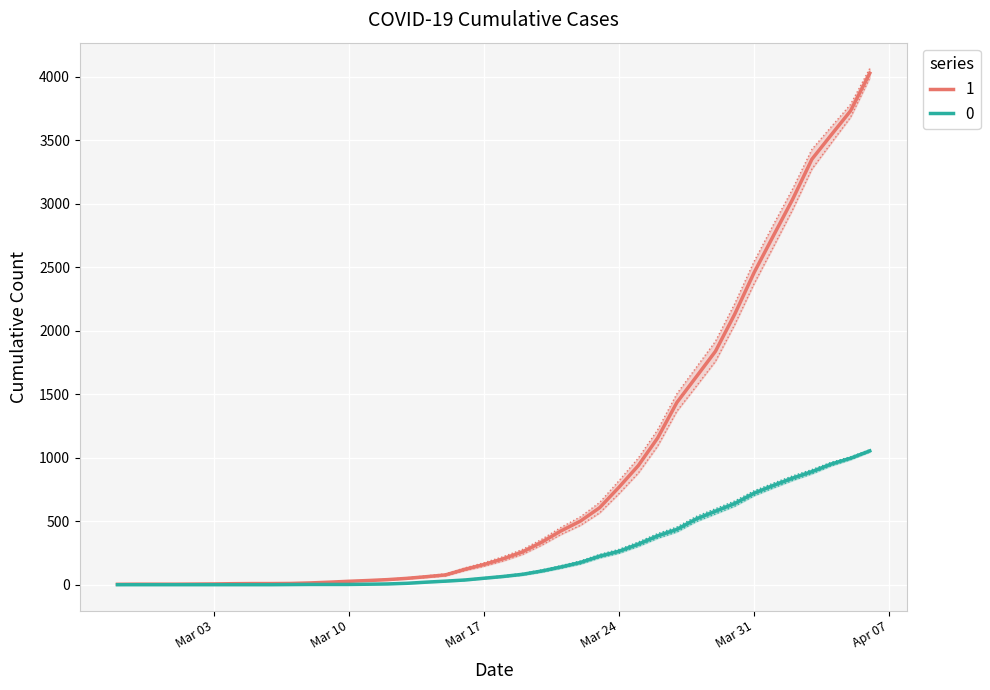

Which label corresponds to the smallest value in the chart?

2020-02-27